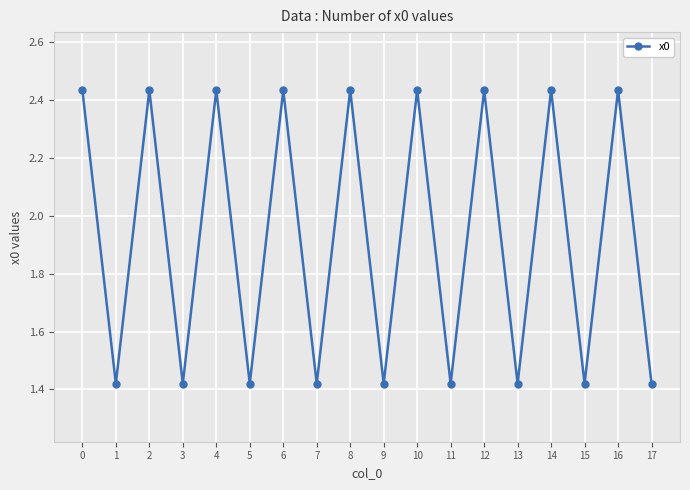

What is the ratio of the value at 2 to the value at 0?

1.0